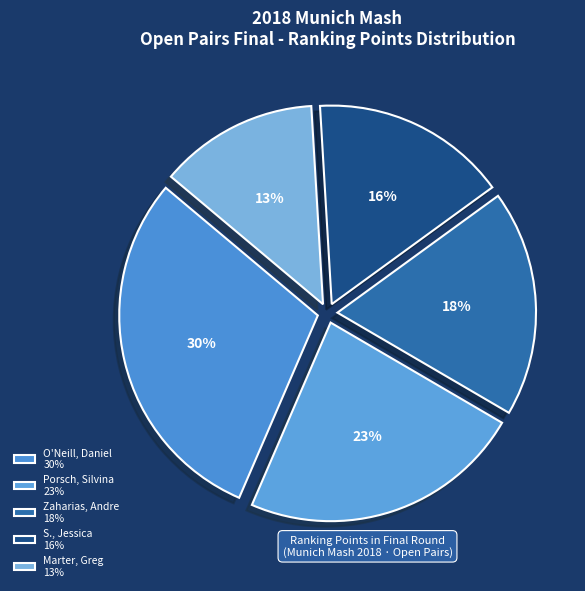

Combined, what portion of the pie is Zaharias, Andre and Porsch, Silvina?

41.5%